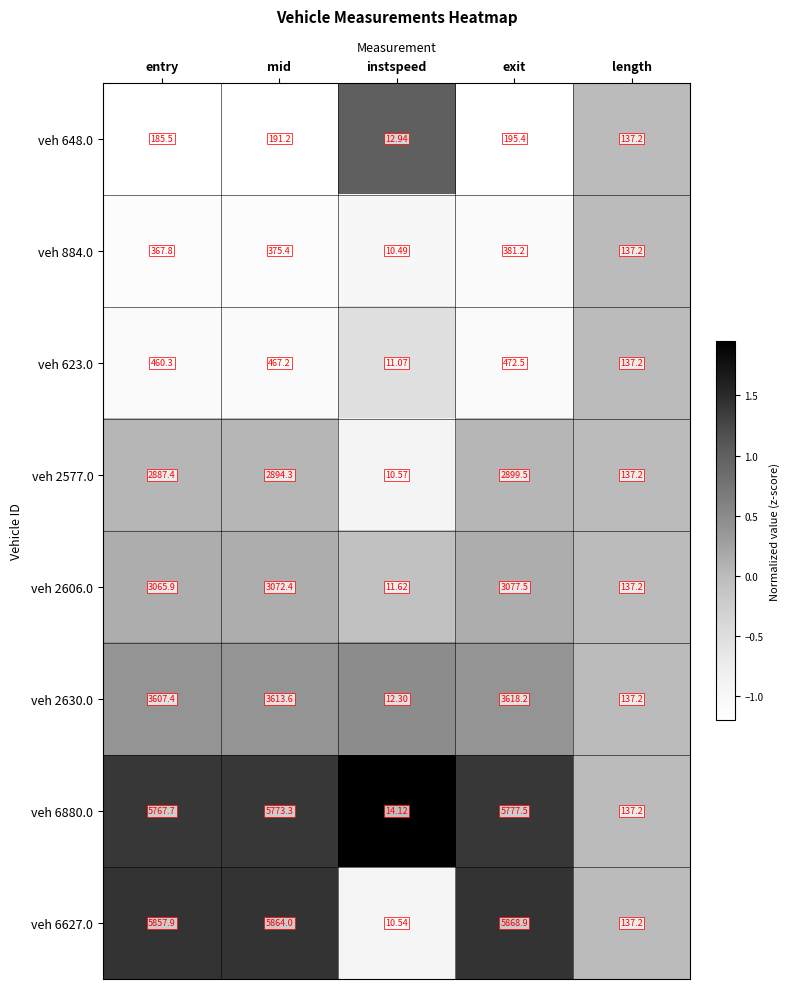

How many data points in veh 648.0 are less than 185?

2